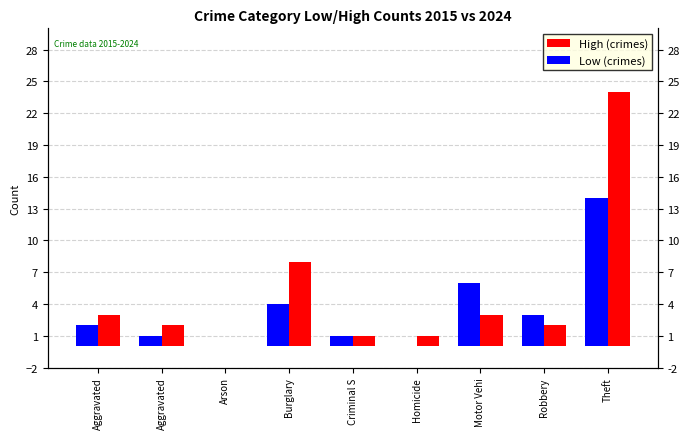

Are the bars grouped side by side (vs. stacked)?

Yes